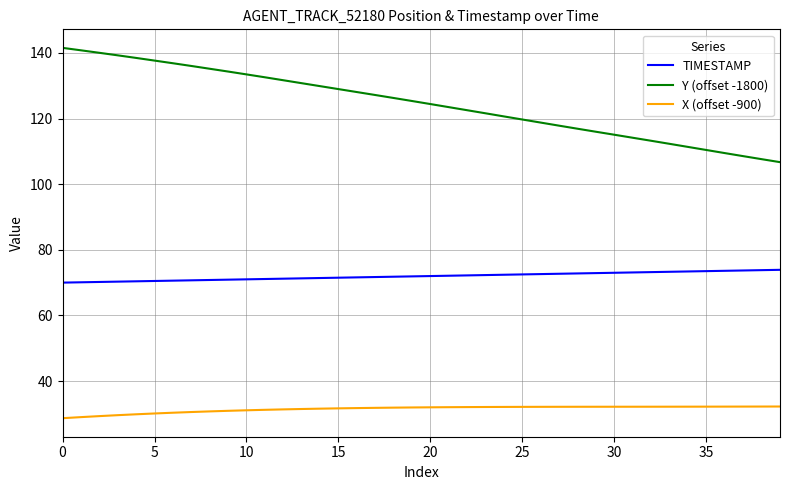

Which series has the widest spread of values?

Y (offset -1800)